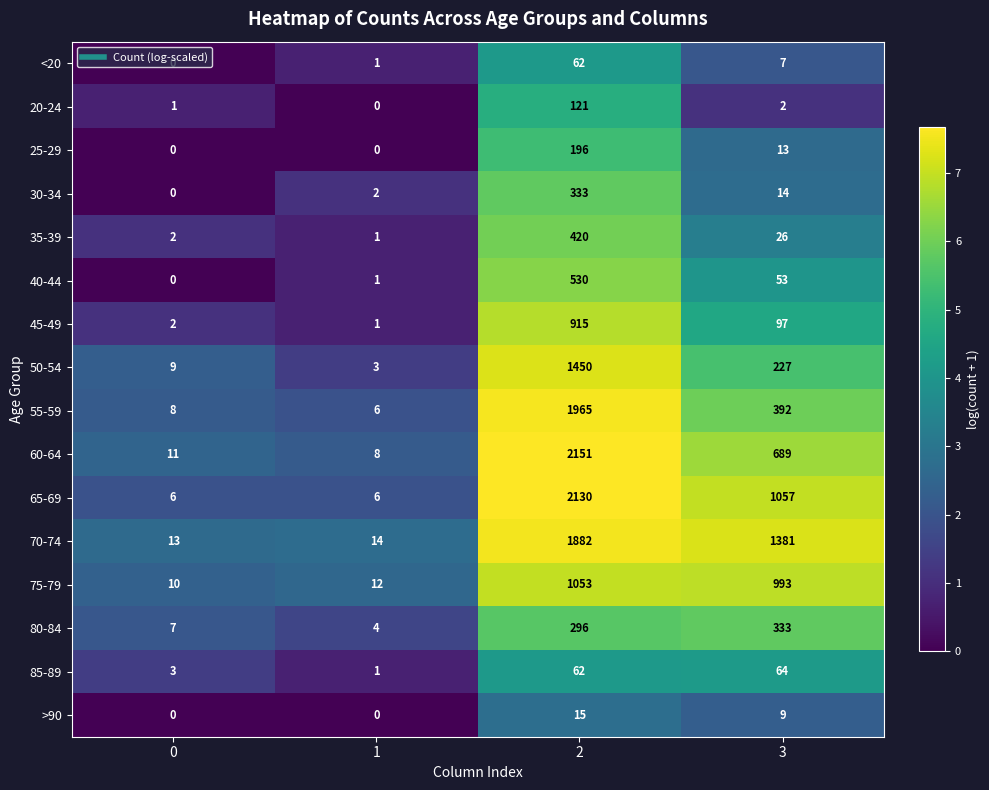

What is the total value across all series at 0?

72